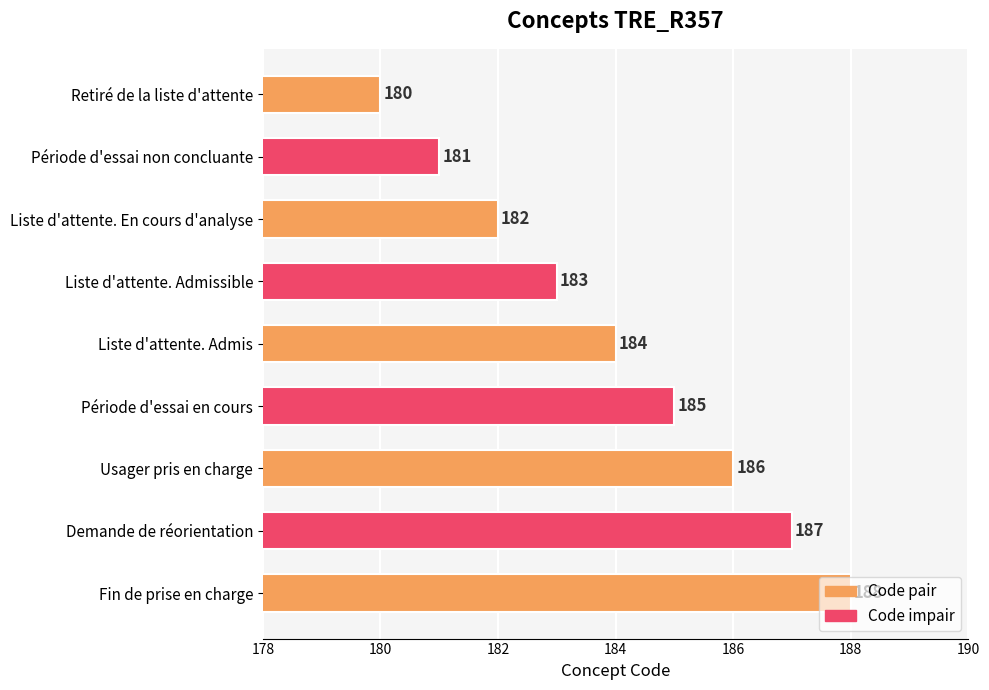

What position from the bottom is Demande de réorientation?

2